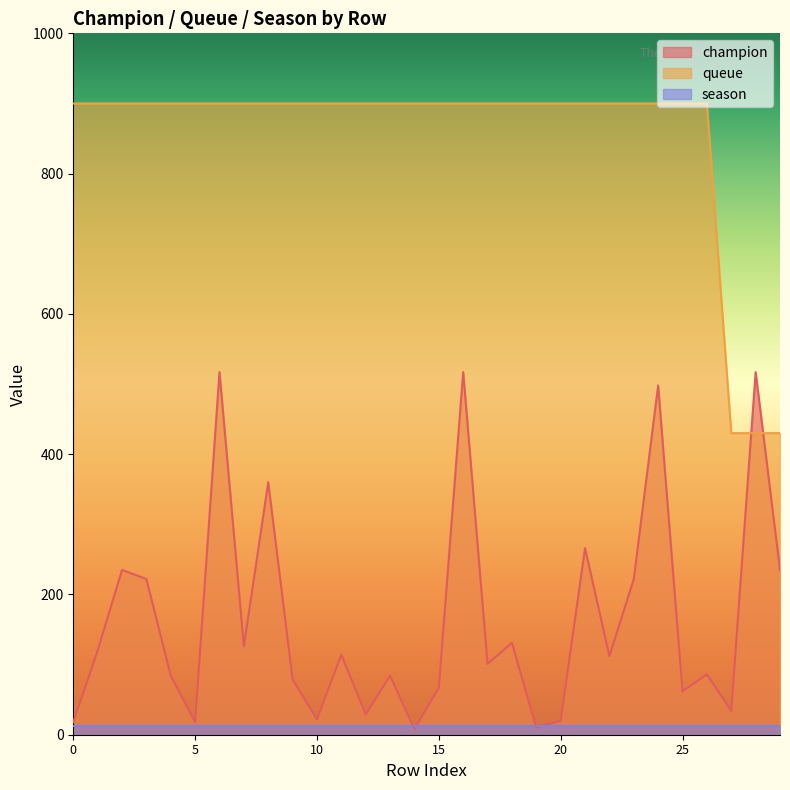

Where do champion and queue first cross each other?

27 and 28